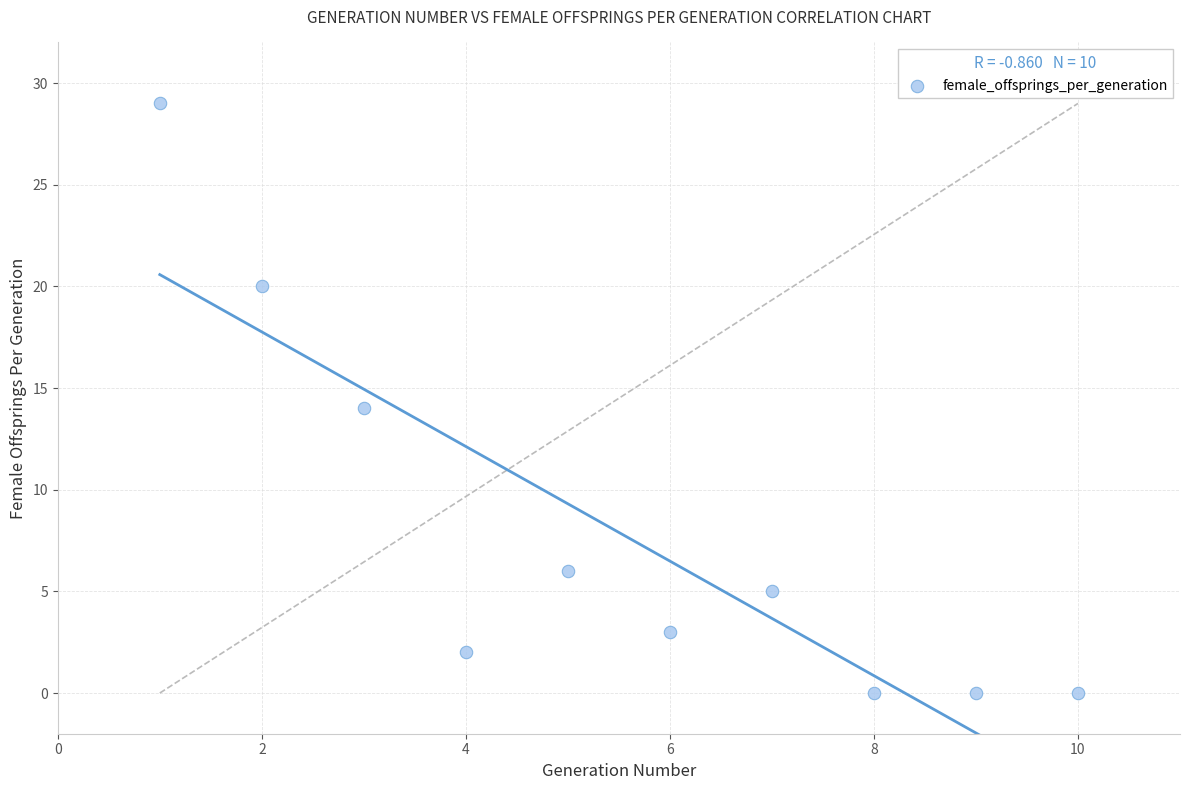

What is the average Y value?

8